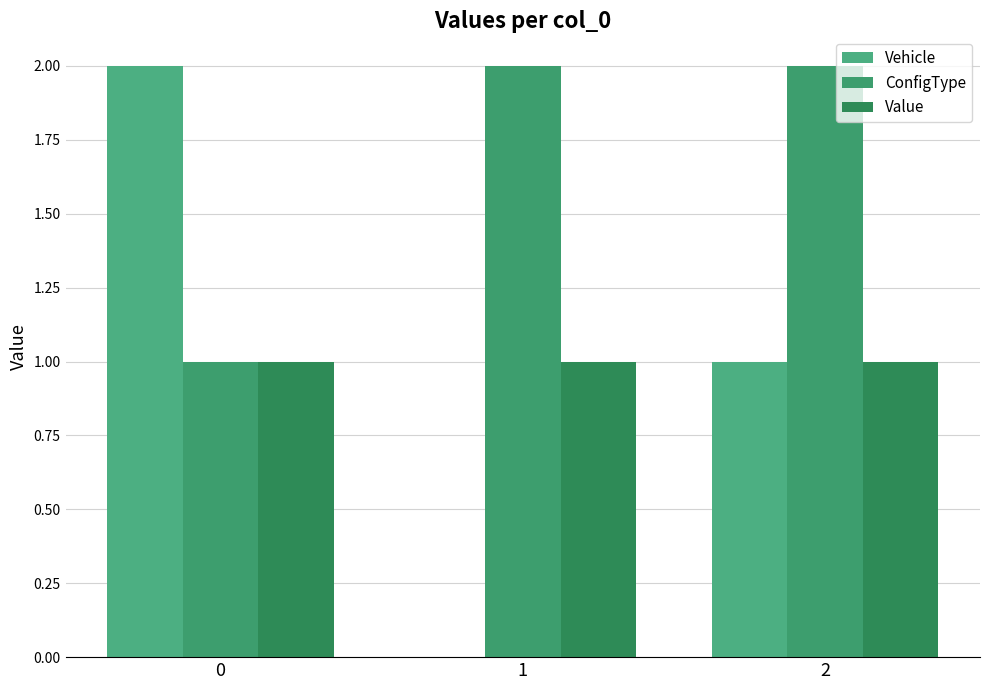

Reading left to right, extract all data points from this chart.

Vehicle: 0=2	1=0	2=1
ConfigType: 0=1	1=2	2=2
Value: 0=1	1=1	2=1